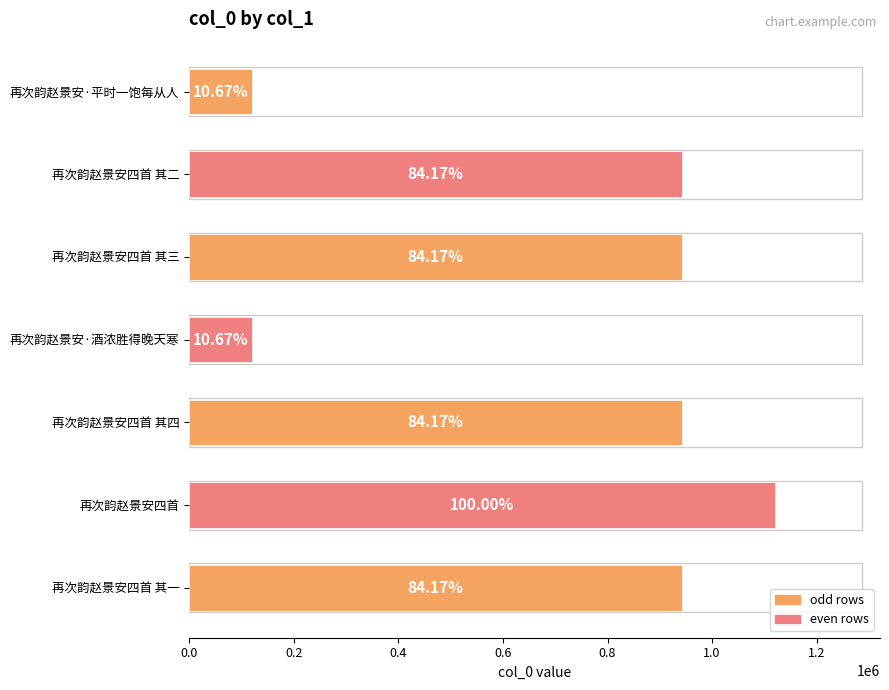

Does the chart contain any negative values?

No